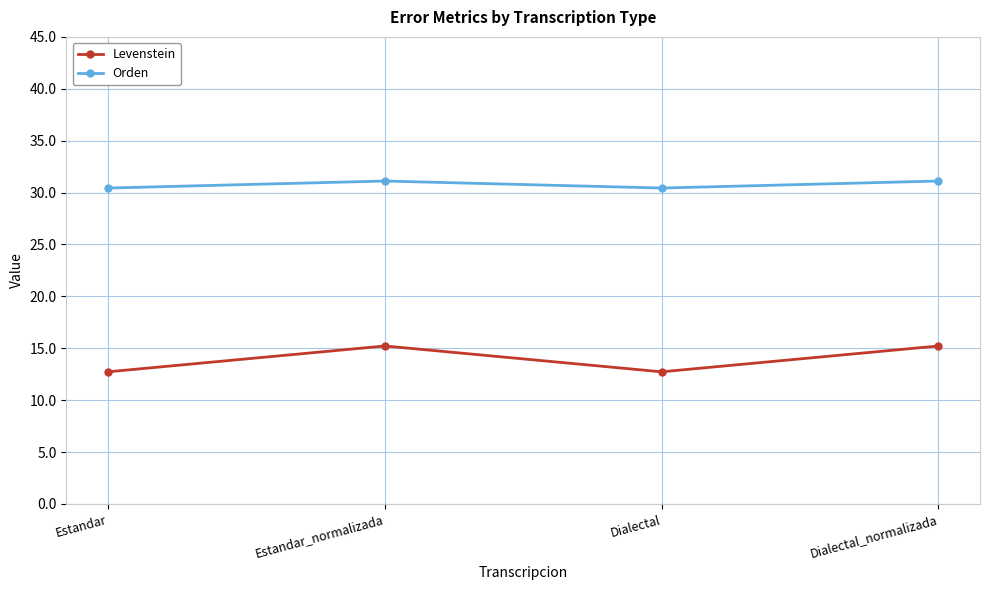

What are all the series names shown in the legend?

Levenstein, Orden